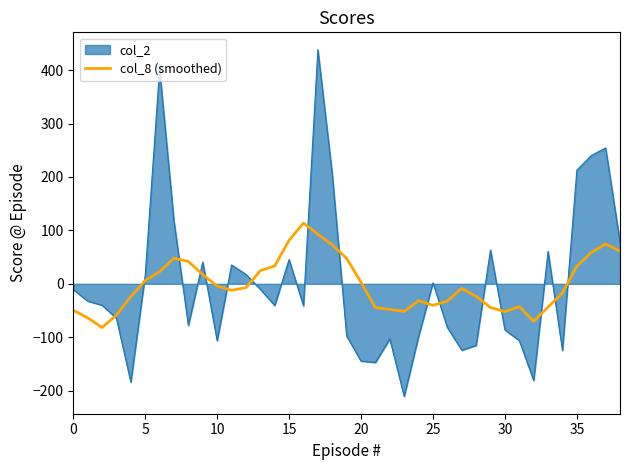

List the series in order of their peak value, highest first.

col_2, col_8 (smoothed)